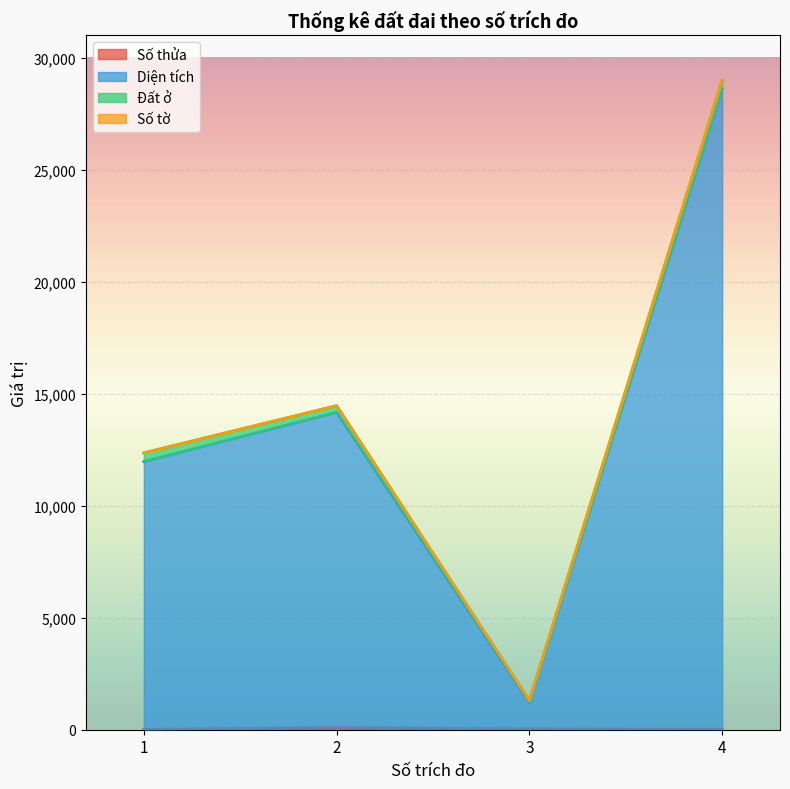

At which category is the sum across all series the highest?

4